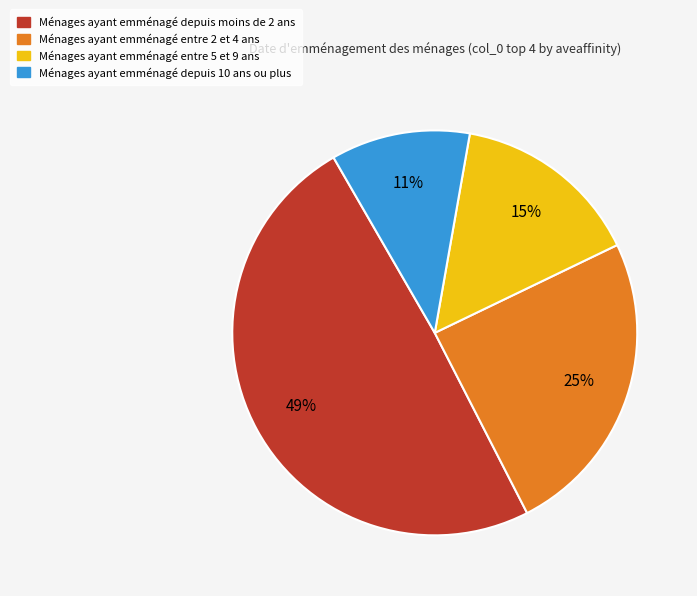

To the nearest percent, what is the average slice percentage?

25%